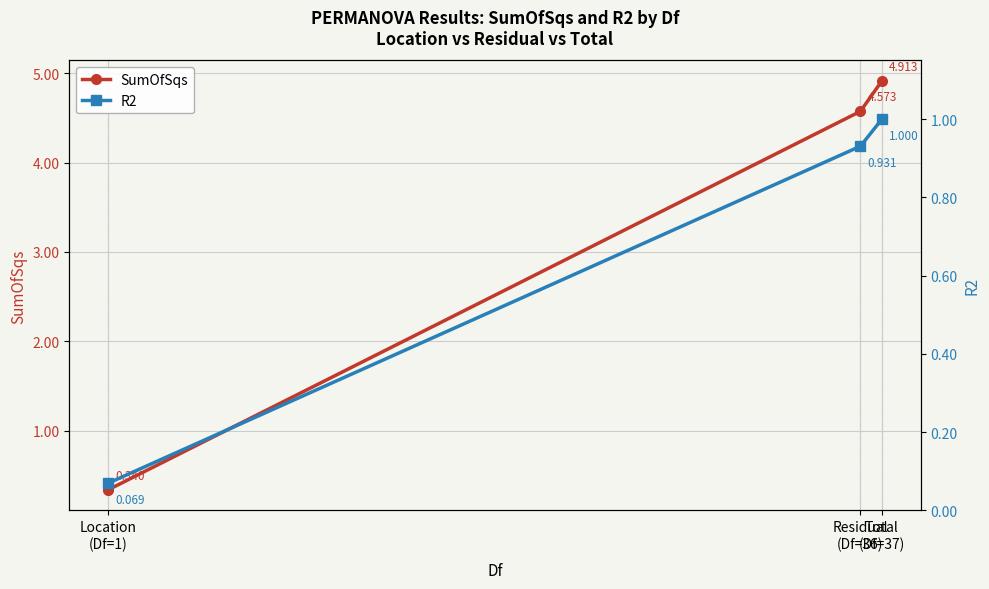

Which series has the largest total across all categories?

SumOfSqs